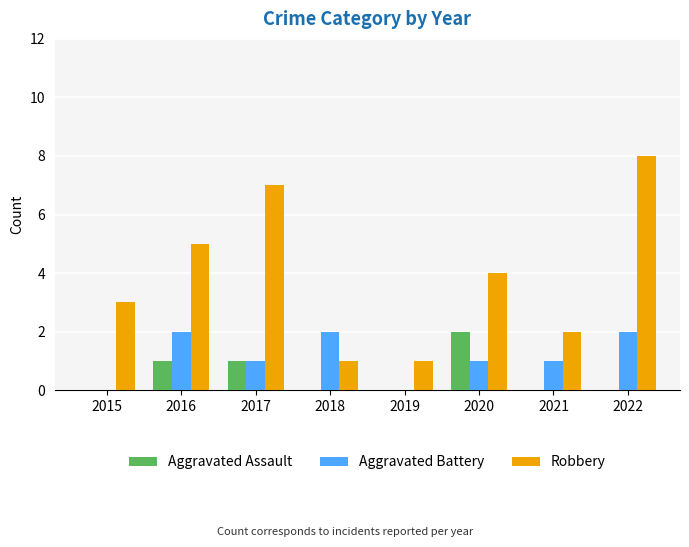

Which series has the largest total across all categories?

Robbery